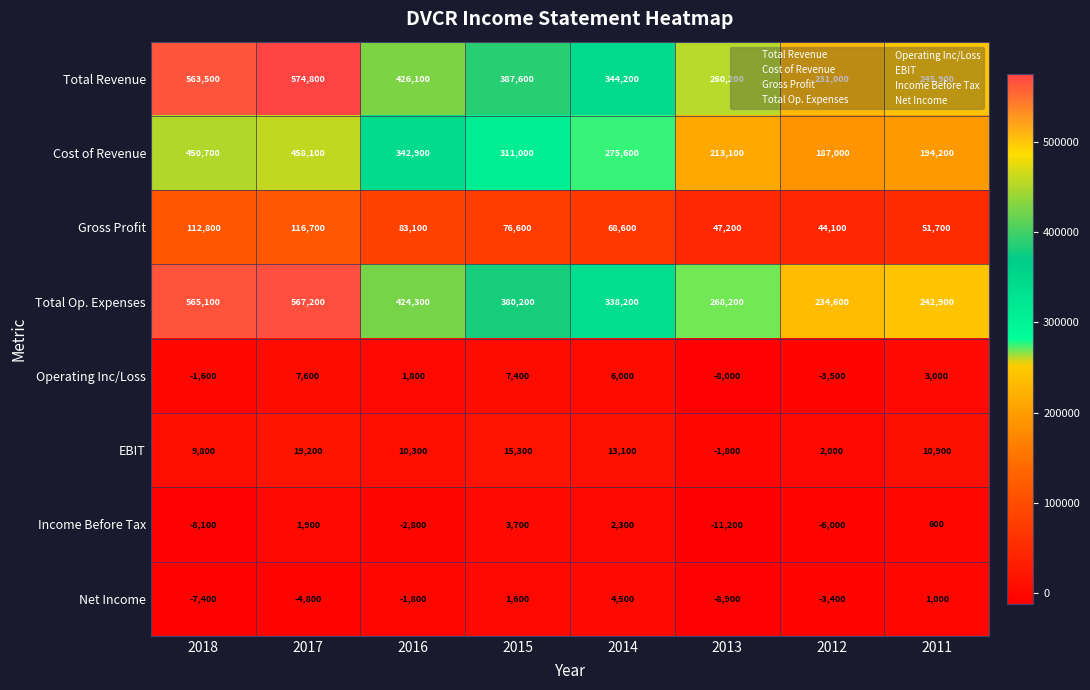

Which category has the lowest value in the Income Before Tax series?

2013